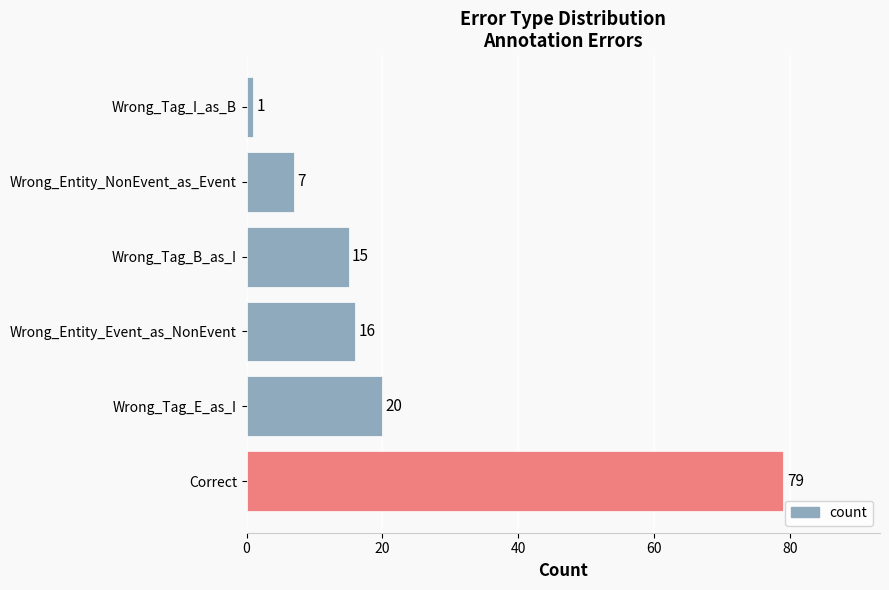

How many series are shown in this chart?

1